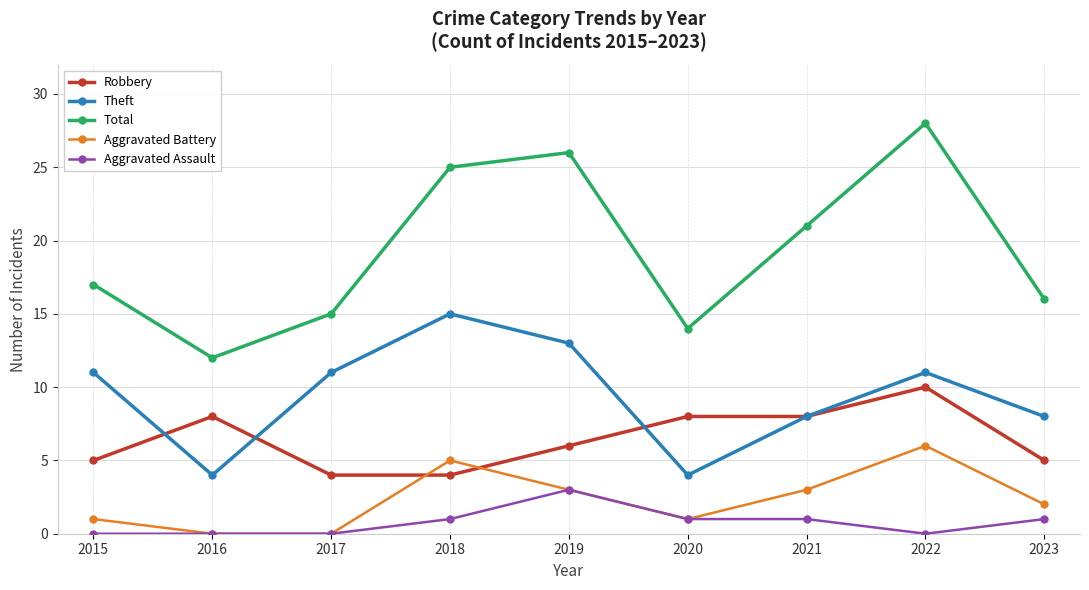

What is the difference between the maximum and minimum values in the Total series?

16